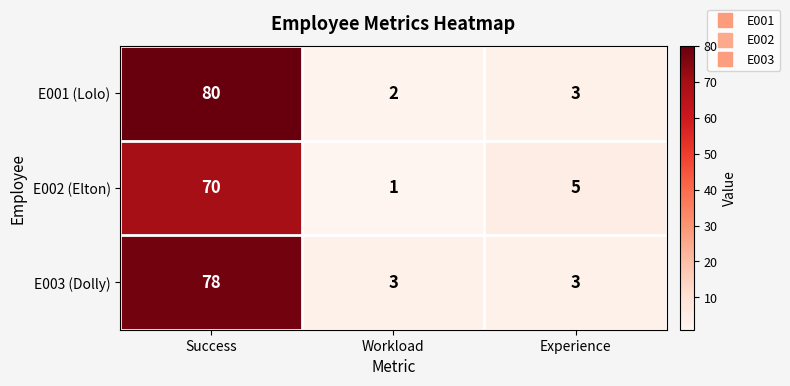

At which category is the sum across all series the highest?

Success